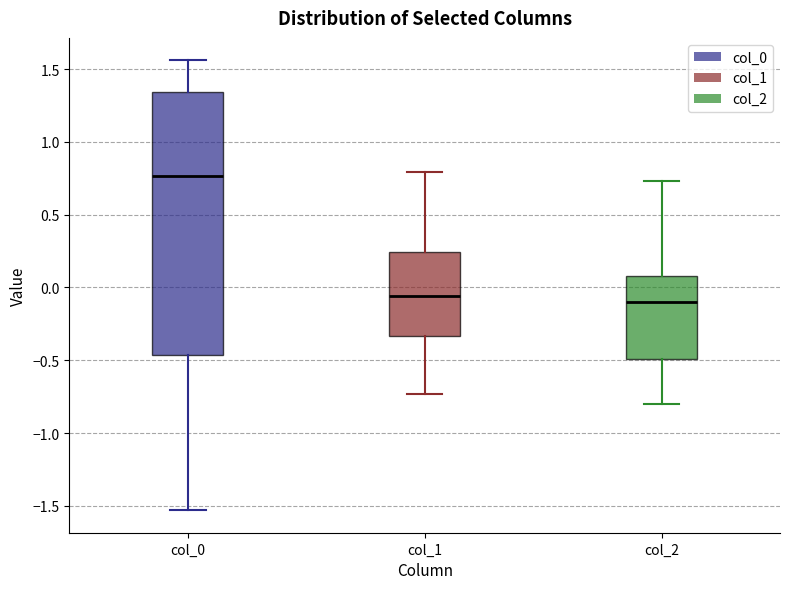

Reading left to right, read every box against the y-axis: the position of its median line, the range the box covers, and the ends of its whiskers. The values are not printed on the chart, so give them approximately, as read against the axis.

col_0: median 0.75, box -0.45 to 1.35, whiskers -1.55 to 1.55
col_1: median -0.05, box -0.35 to 0.25, whiskers -0.75 to 0.80
col_2: median -0.10, box -0.50 to 0.10, whiskers -0.80 to 0.75